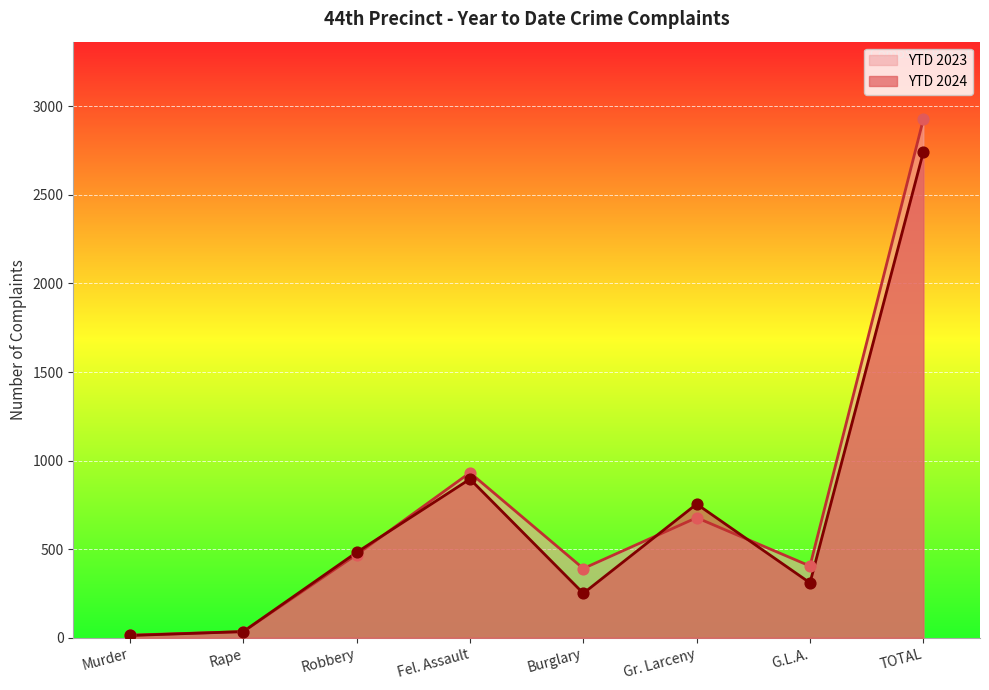

Which series reaches the minimum Y coordinate?

YTD 2024